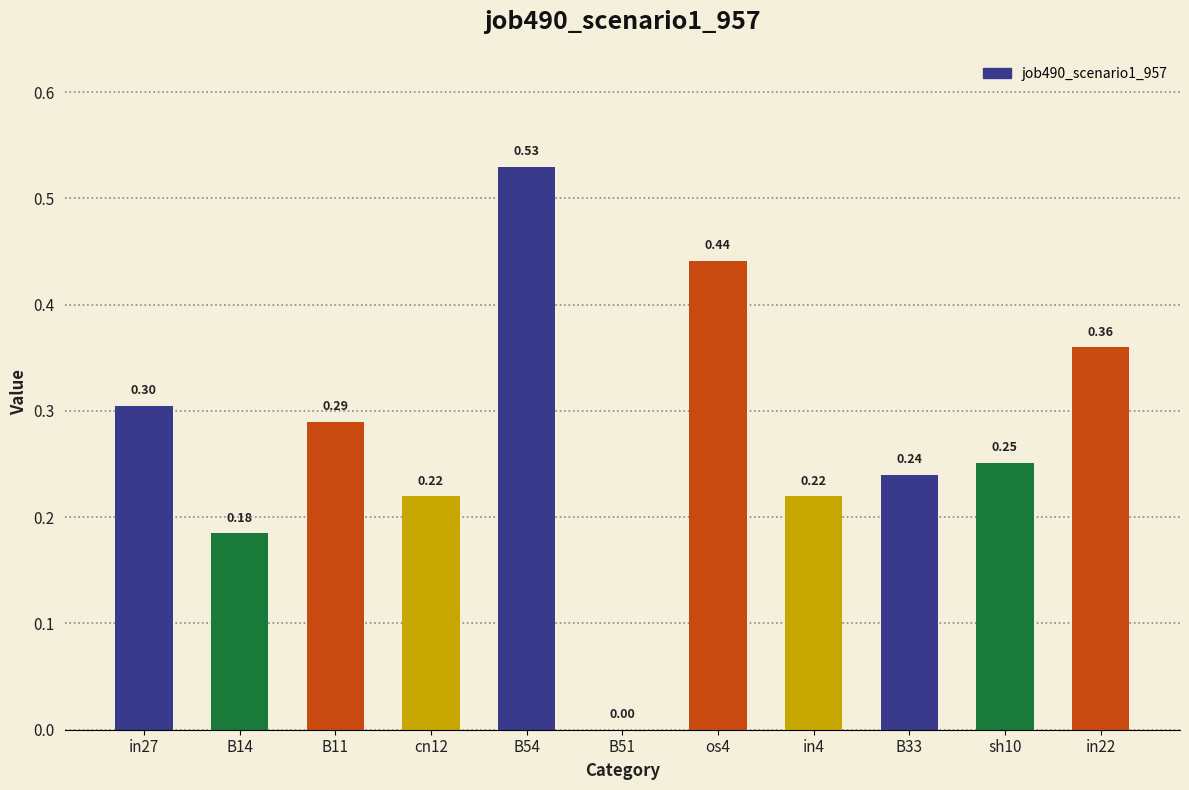

Between B14 and os4, which is larger?

os4